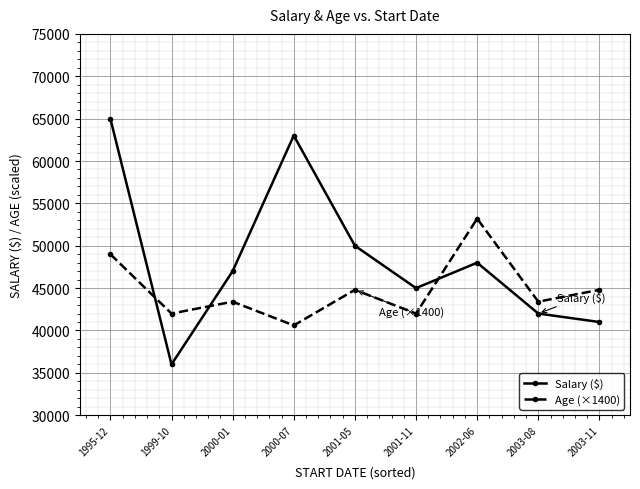

Reading left to right, what are all the values shown in this chart?

Salary ($): 1995-12=65000	1999-10=36000	2000-01=47000	2000-07=63000	2001-05=50000	2001-11=45000	2002-06=48000	2003-08=42000	2003-11=41000
Age (×1400): 1995-12=49000	1999-10=42000	2000-01=43400	2000-07=40600	2001-05=44800	2001-11=42000	2002-06=53200	2003-08=43400	2003-11=44800